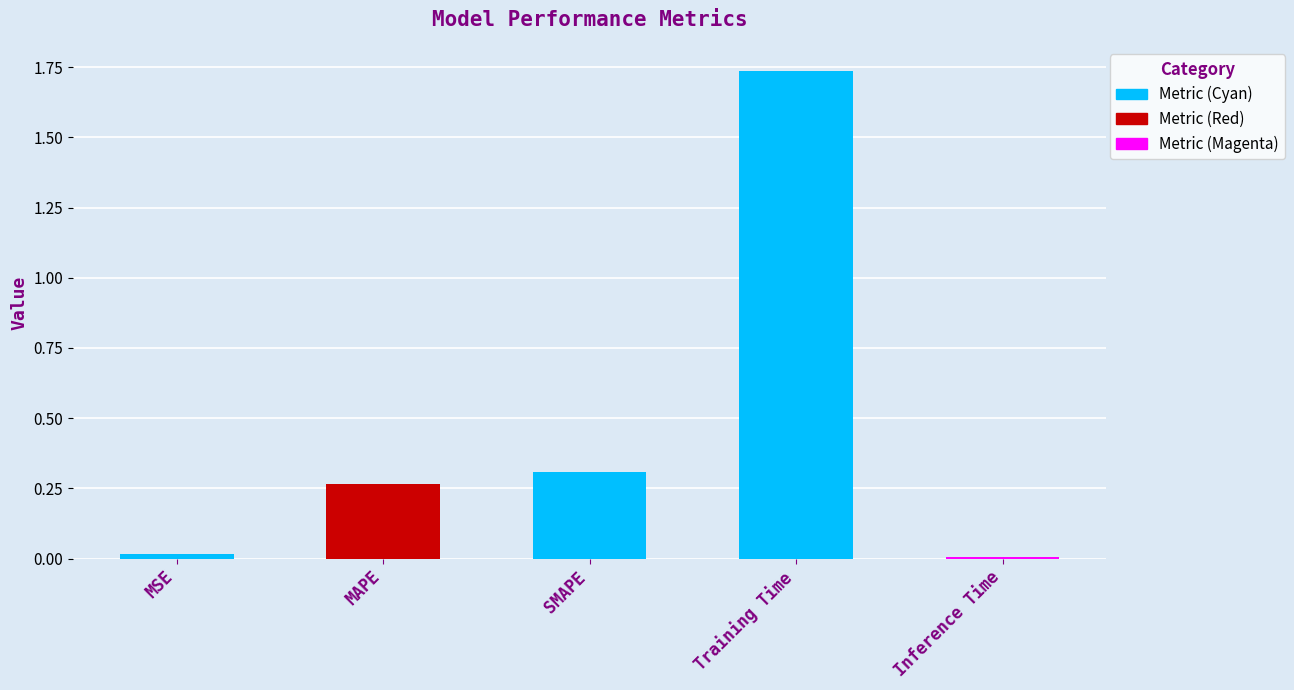

What is the change in value from SMAPE to Training Time?

+1.4